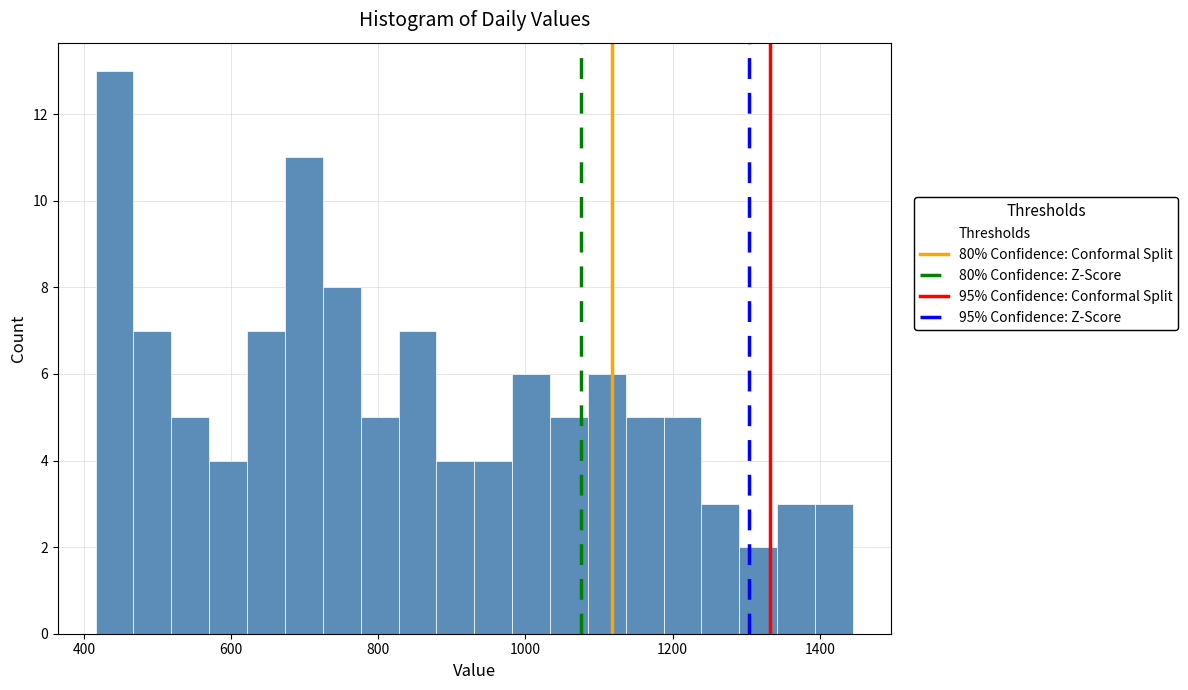

Read against the x-axis, roughly where is the centre of the tallest bar?

440